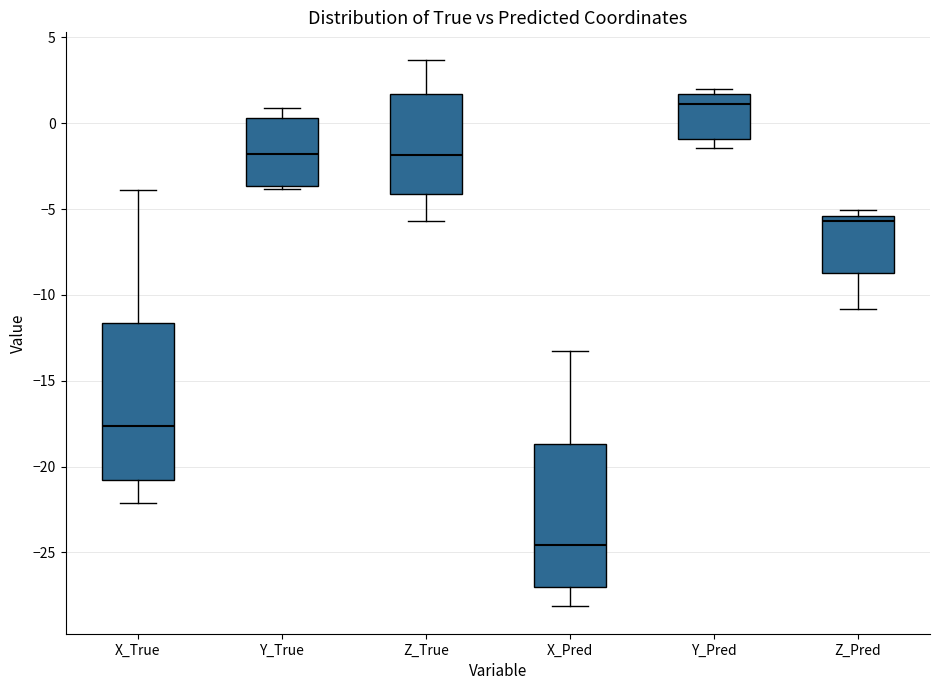

Reading left to right, read every box against the y-axis: the position of its median line, the range the box covers, and the ends of its whiskers. The values are not printed on the chart, so give them approximately, as read against the axis.

X_True: median -17.5, box -21.0 to -11.5, whiskers -22.0 to -4.0
Y_True: median -2.0, box -3.5 to 0.5, whiskers -4.0 to 1.0
Z_True: median -2.0, box -4.0 to 1.5, whiskers -5.5 to 3.5
X_Pred: median -24.5, box -27.0 to -18.5, whiskers -28.0 to -13.5
Y_Pred: median 1.0, box -1.0 to 1.5, whiskers -1.5 to 2.0
Z_Pred: median -5.5 (just below the box's upper edge), box -8.5 to -5.5, whiskers -11.0 to -5.0